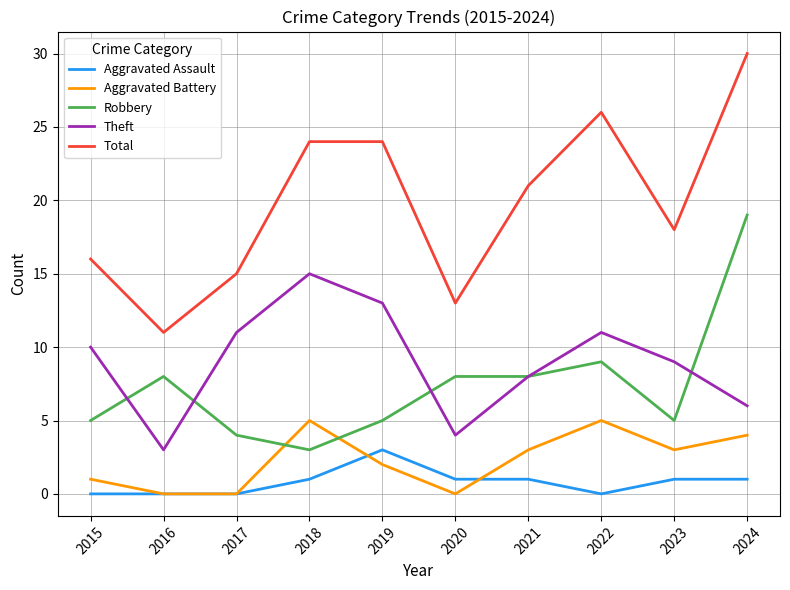

Where is Aggravated Battery nearest to the value 2?

2019